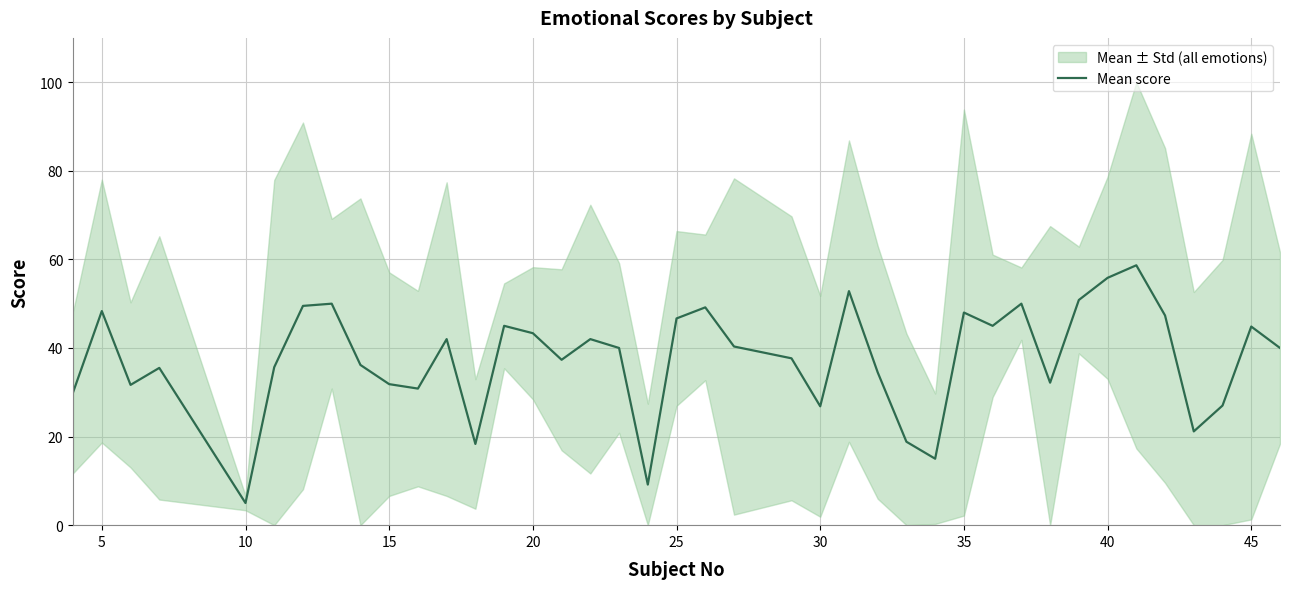

Which category has the lowest value in the Mean score series?

10